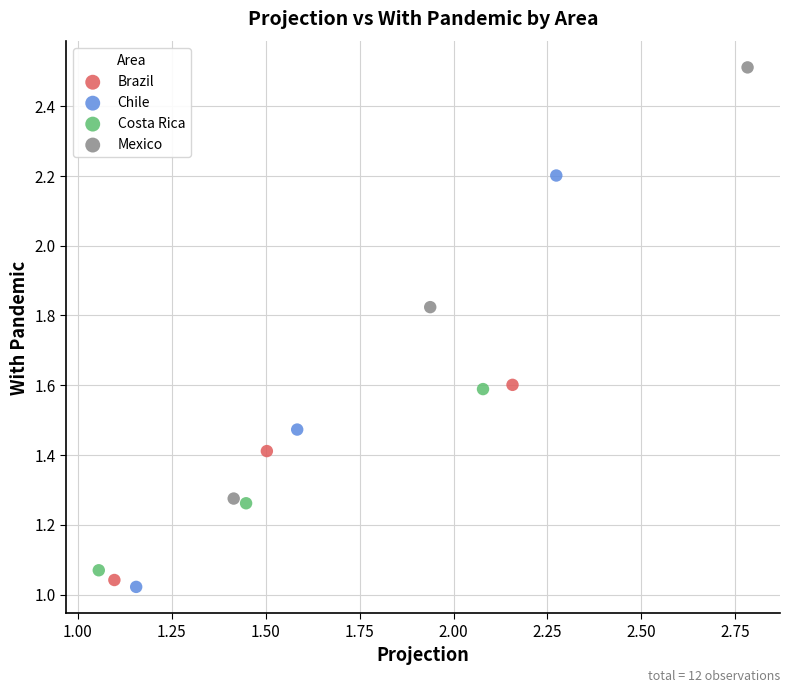

Which series has the largest Y range (max minus min)?

Mexico